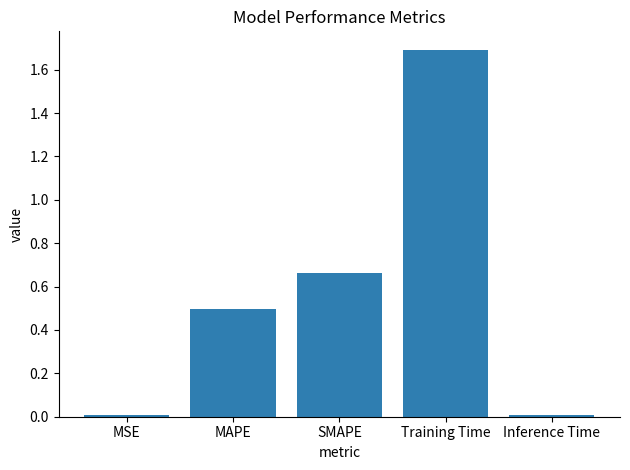

What is the maximum value shown in the chart?

1.7